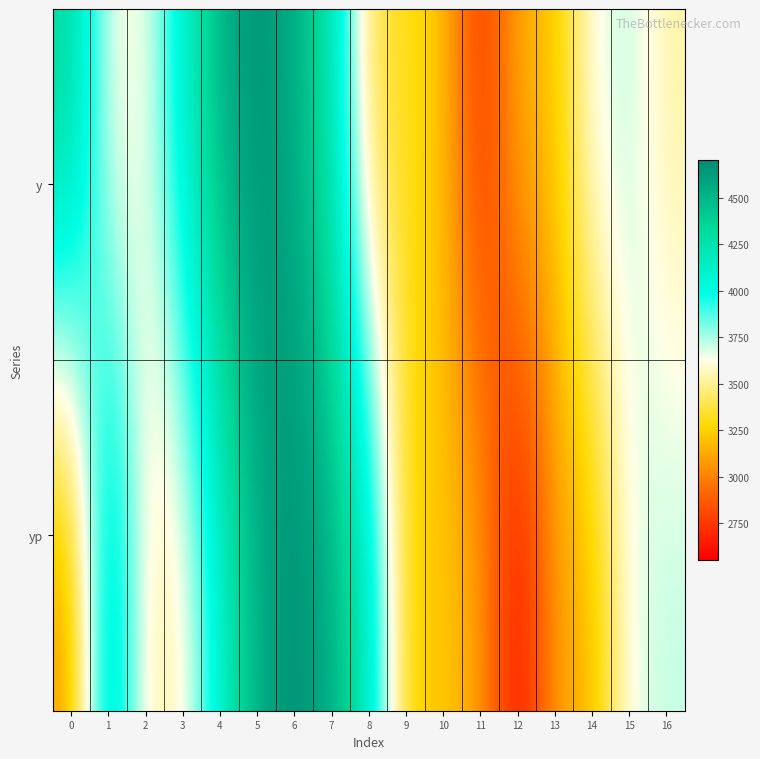

Reading left to right, extract all data points from this chart.

y: 0=4360.0	1=3620.0	2=3620.0	3=4120.0	4=4520.0	5=4680.0	6=4540.0	7=4240.0	8=3360.0	9=3320.0	10=3200.0	11=2700.0	12=3160.0	13=3200.0	14=3660.0	15=3720.0	16=3520.0
yp: 0=3036.0	1=4345.3	2=3518.7	3=3542.2	4=4105.2	5=4538.6	6=4701.8	7=4540.5	8=4209.2	9=3234.6	10=3225.7	11=3106.6	12=2553.3	13=3099.5	14=3147.9	15=3662.2	16=3716.6